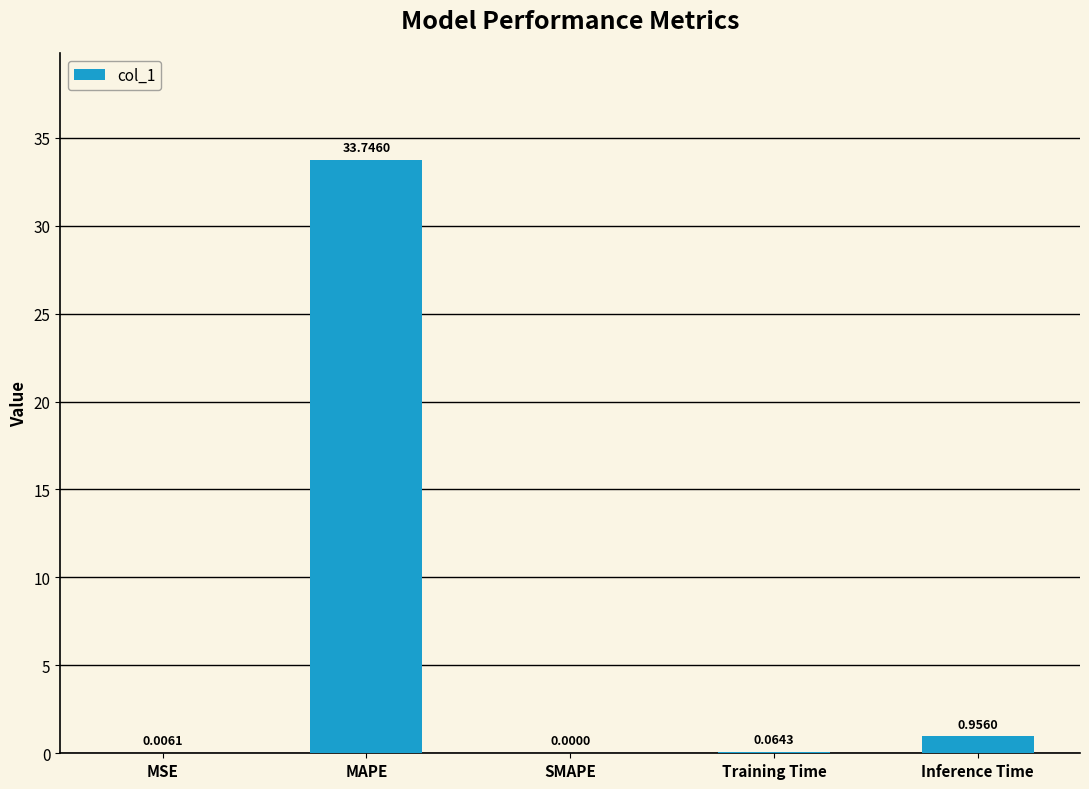

Where is the data nearest to the value 16?

Inference Time